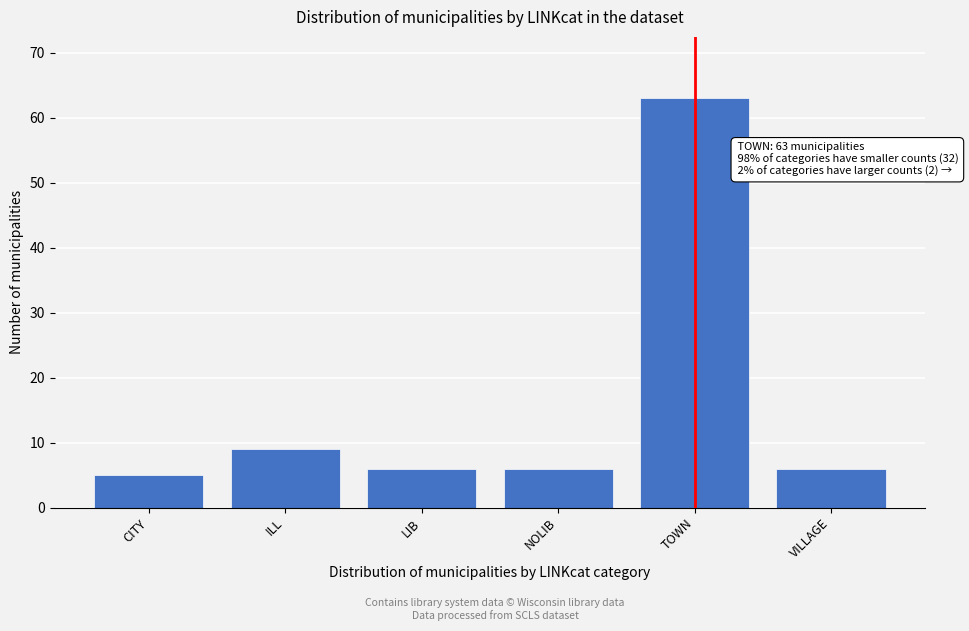

Reading left to right, transcribe all the data shown in this chart.

5	9	6	6	63	6